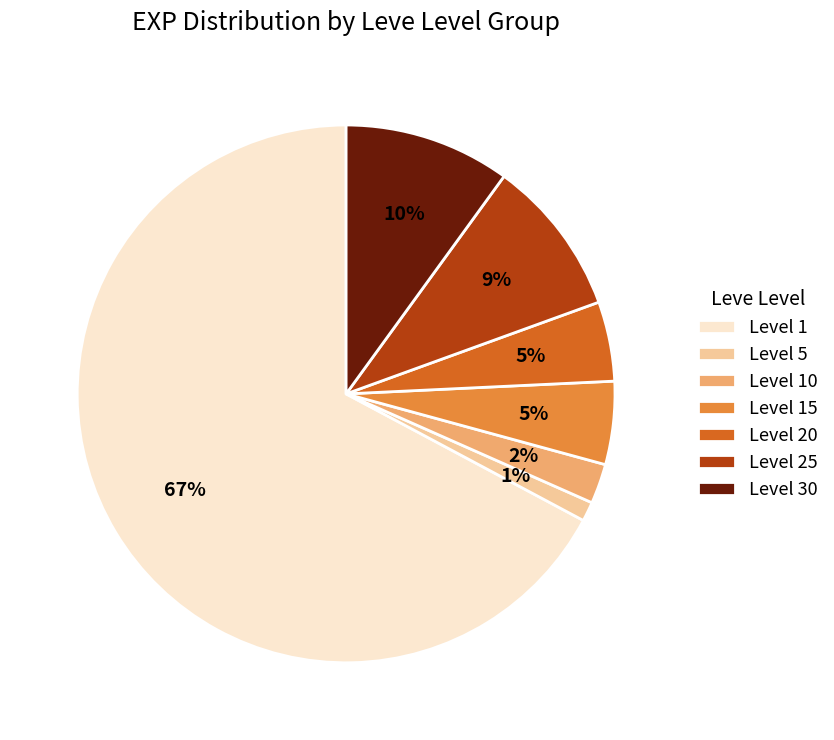

To the nearest percent, what percentage of the pie is Level 10?

2%